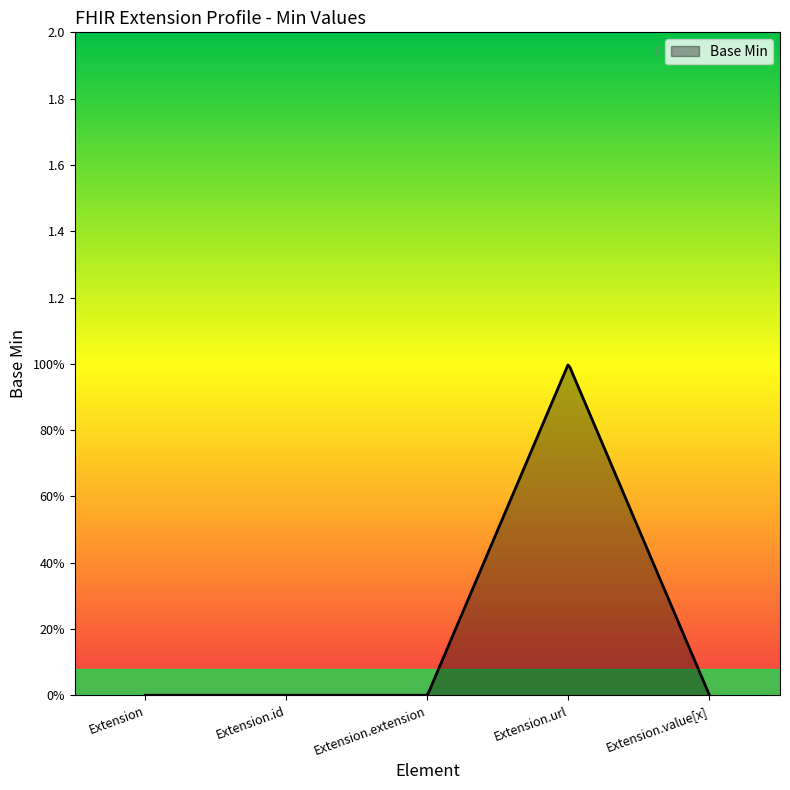

Reading left to right, transcribe all the data shown in this chart.

Extension=0	Extension.id=0	Extension.extension=0	Extension.url=1	Extension.value[x]=0